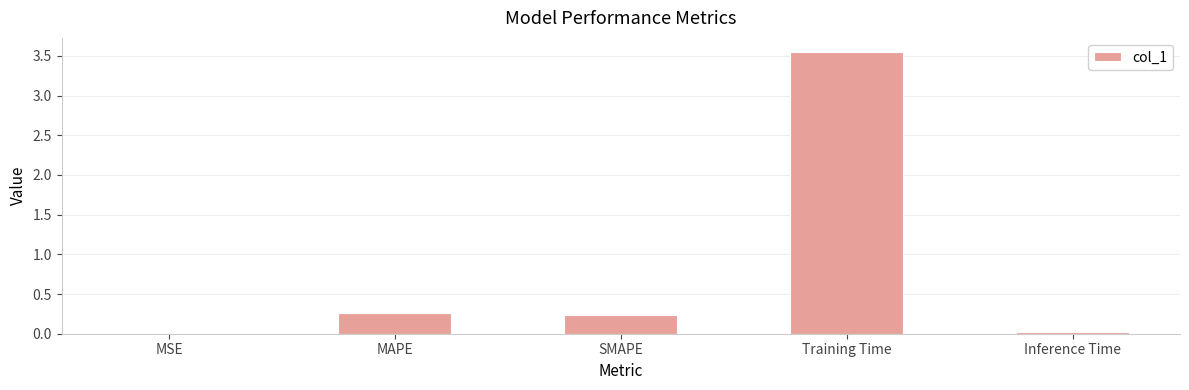

True or false: the data shows 0.0 at Inference Time.

True